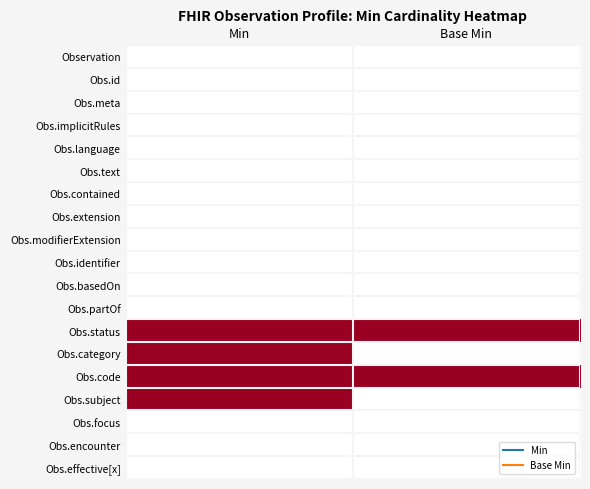

At which category does the chart reach its minimum across all series?

Min